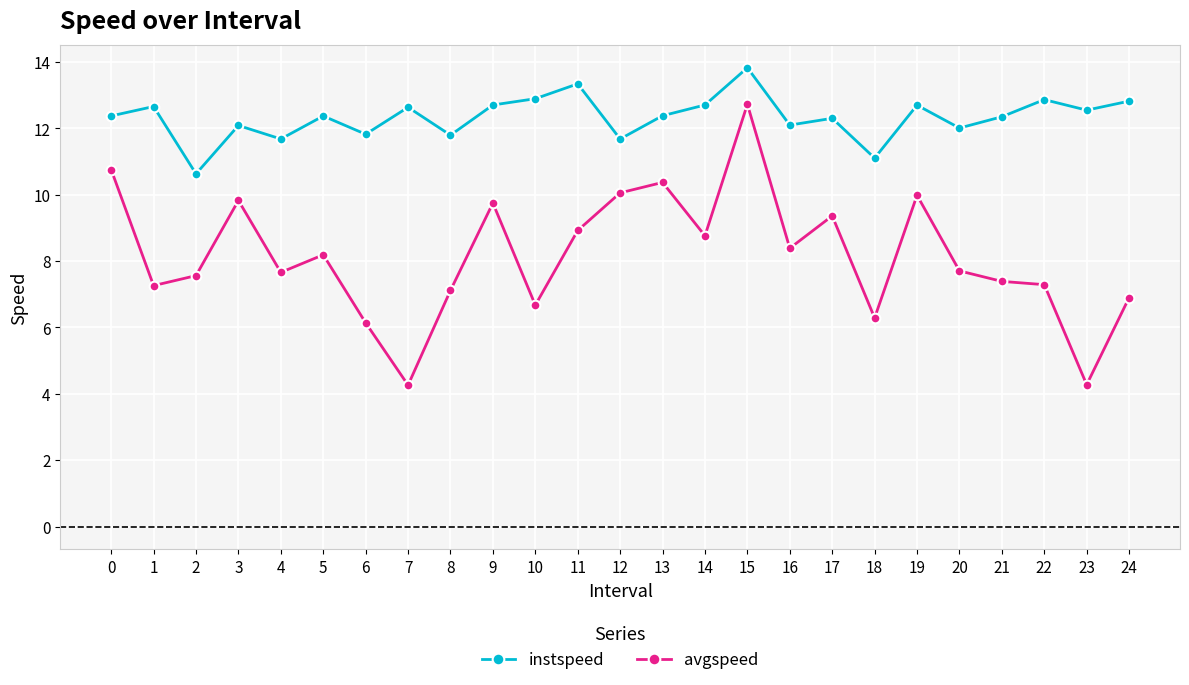

What is the difference between the highest and lowest values at 12?

1.6